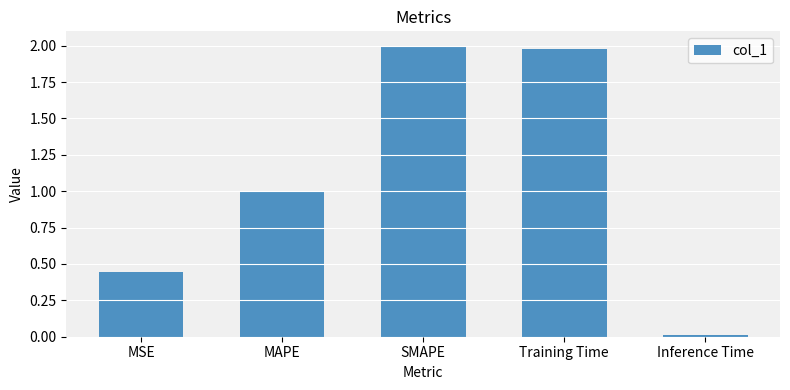

How many categories are shown in the chart?

5